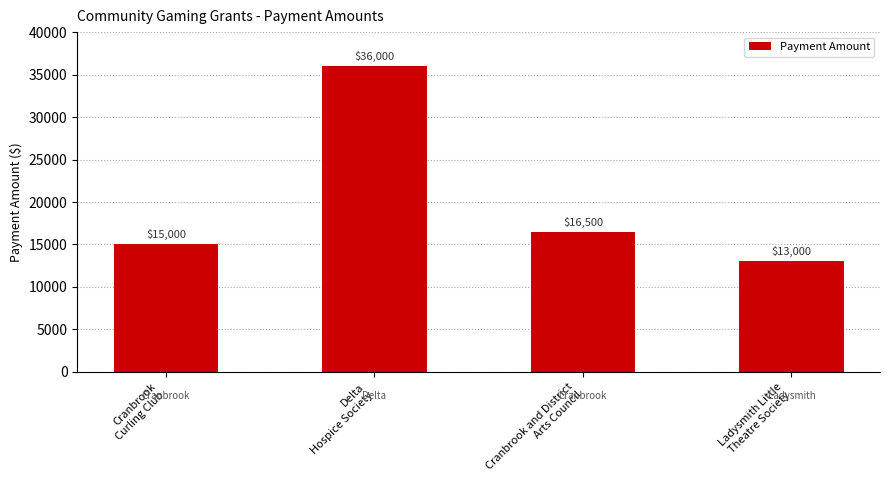

Between Ladysmith Little
Theatre Society and Cranbrook
Curling Club, which is larger?

Cranbrook
Curling Club